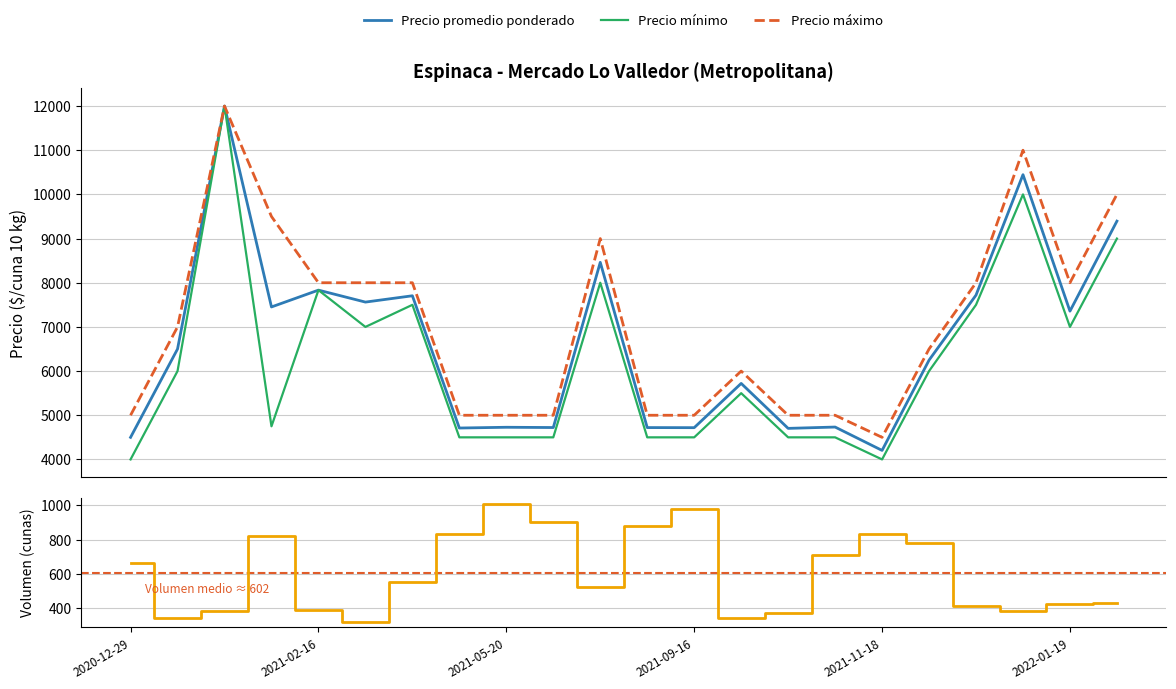

How many interior local valleys does the Precio máximo series have?

2